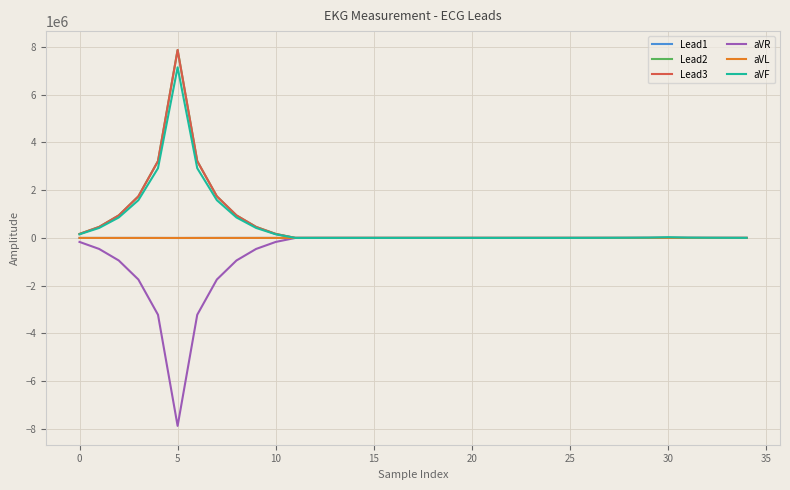

What is the minimum value shown in the chart?

-7876545.9